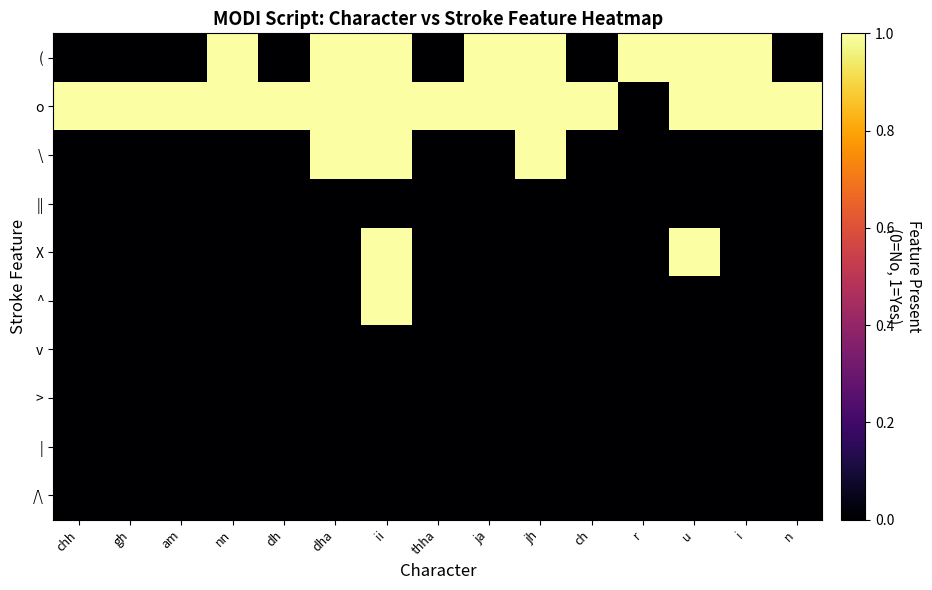

Reading left to right, list all the values displayed in this chart.

(: chh=0	gh=0	am=0	nn=1	dh=0	dha=1	ii=1	thha=0	ja=1	jh=1	ch=0	r=1	u=1	i=1	n=0
o: chh=1	gh=1	am=1	nn=1	dh=1	dha=1	ii=1	thha=1	ja=1	jh=1	ch=1	r=0	u=1	i=1	n=1
\: chh=0	gh=0	am=0	nn=0	dh=0	dha=1	ii=1	thha=0	ja=0	jh=1	ch=0	r=0	u=0	i=0	n=0
||: chh=0	gh=0	am=0	nn=0	dh=0	dha=0	ii=0	thha=0	ja=0	jh=0	ch=0	r=0	u=0	i=0	n=0
X: chh=0	gh=0	am=0	nn=0	dh=0	dha=0	ii=1	thha=0	ja=0	jh=0	ch=0	r=0	u=1	i=0	n=0
^: chh=0	gh=0	am=0	nn=0	dh=0	dha=0	ii=1	thha=0	ja=0	jh=0	ch=0	r=0	u=0	i=0	n=0
v: chh=0	gh=0	am=0	nn=0	dh=0	dha=0	ii=0	thha=0	ja=0	jh=0	ch=0	r=0	u=0	i=0	n=0
>: chh=0	gh=0	am=0	nn=0	dh=0	dha=0	ii=0	thha=0	ja=0	jh=0	ch=0	r=0	u=0	i=0	n=0
|: chh=0	gh=0	am=0	nn=0	dh=0	dha=0	ii=0	thha=0	ja=0	jh=0	ch=0	r=0	u=0	i=0	n=0
/\: chh=0	gh=0	am=0	nn=0	dh=0	dha=0	ii=0	thha=0	ja=0	jh=0	ch=0	r=0	u=0	i=0	n=0